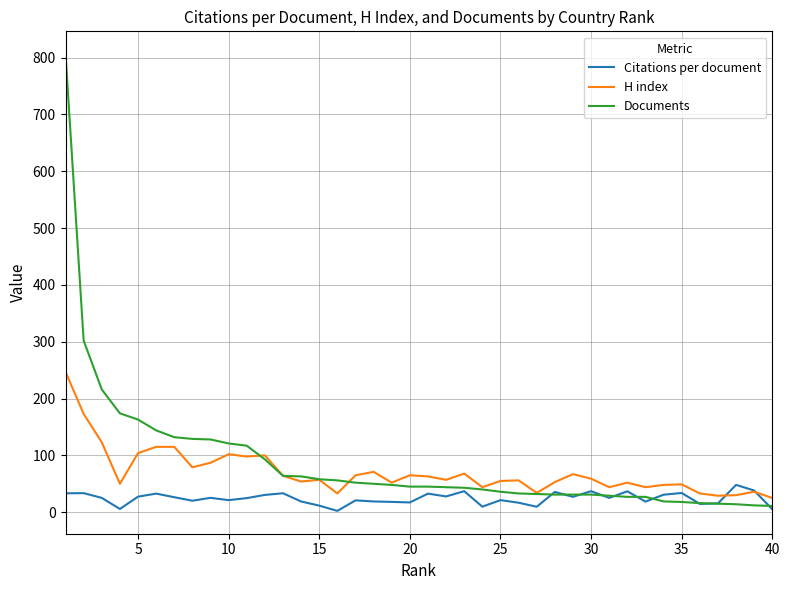

Which series has the largest range (max minus min)?

Documents